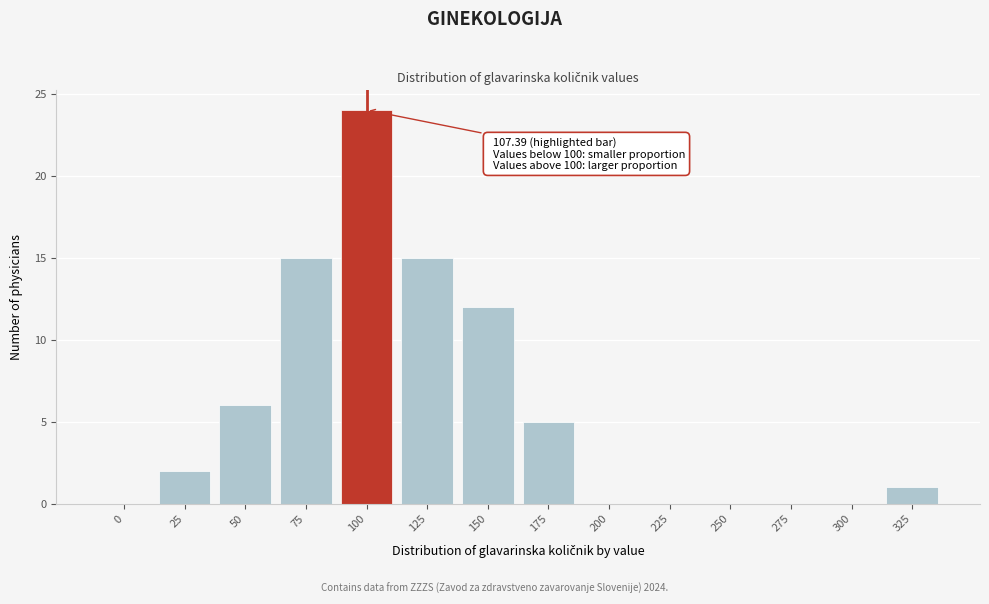

Reading right to left, list all the values displayed in this chart.

325=1	300=0	275=0	250=0	225=0	200=0	175=5	150=12	125=15	100=24	75=15	50=6	25=2	0=0